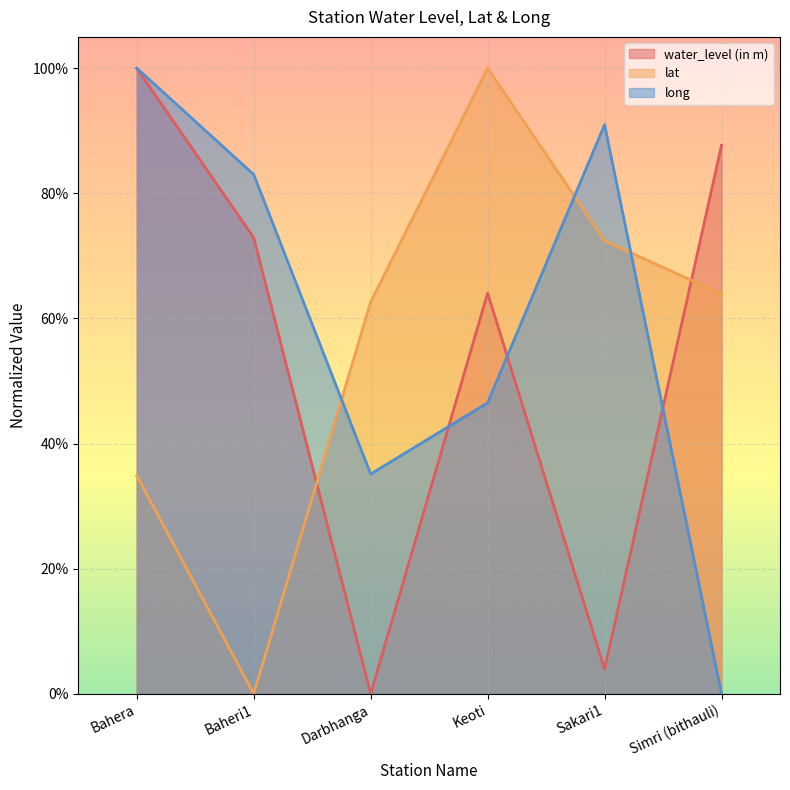

Which series has the widest spread of values?

water_level (in m)